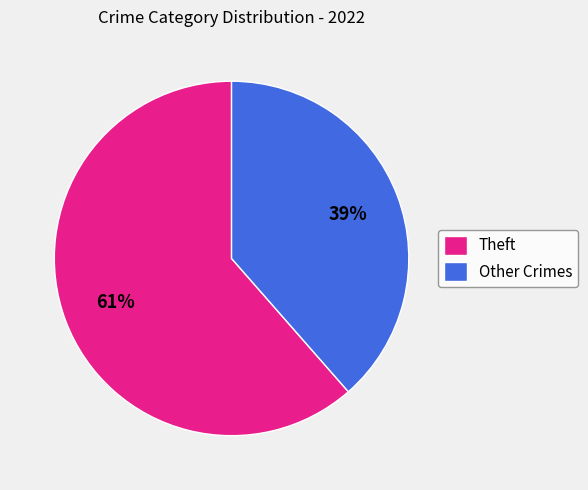

To the nearest percent, what is the average slice percentage?

50%